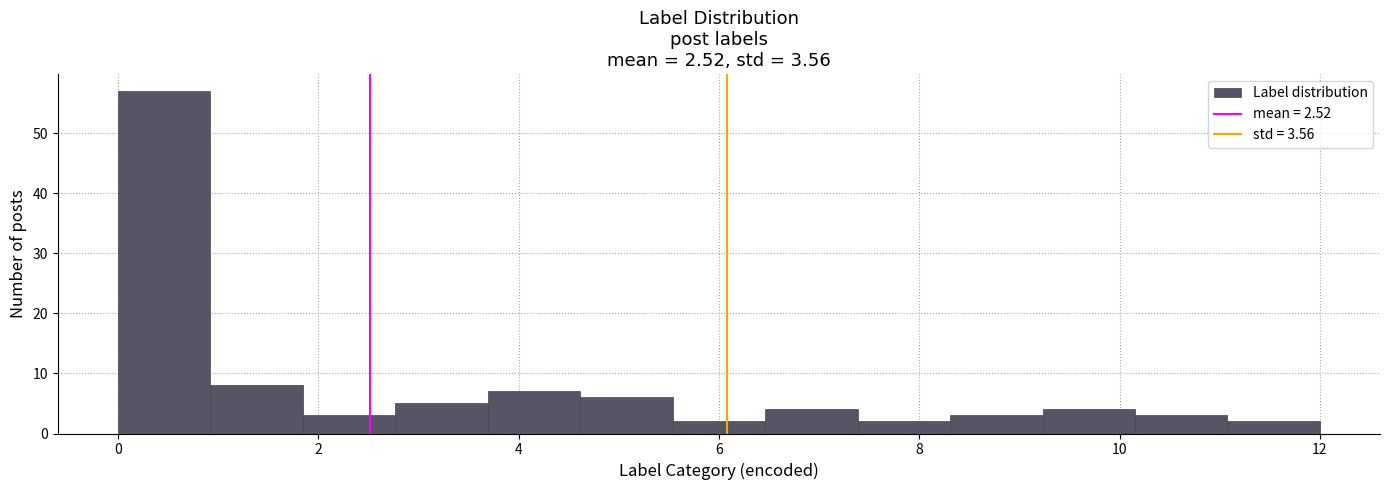

How tall is the bar that spans 1.0 to 1.8 on the x-axis? Neither the bar edges nor the heights are printed on the chart, so give them approximately, as read against the axes.

8